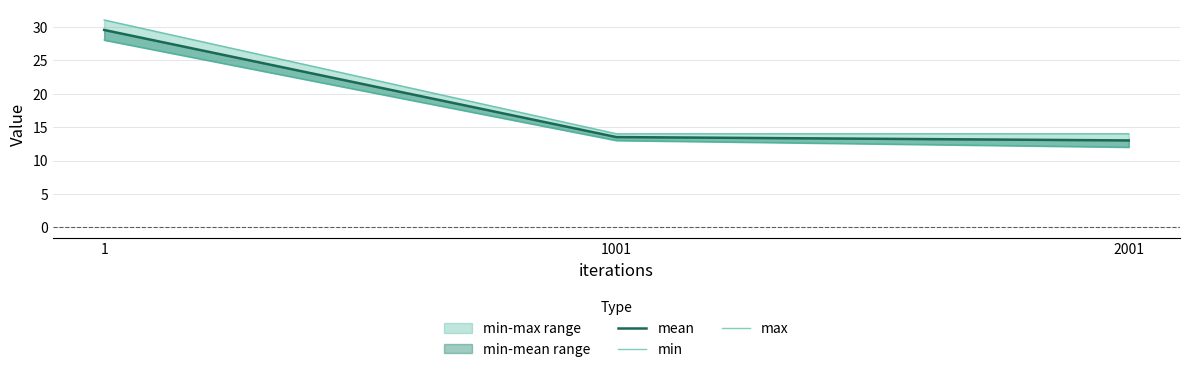

Is this an area chart (filled region under the line)?

No